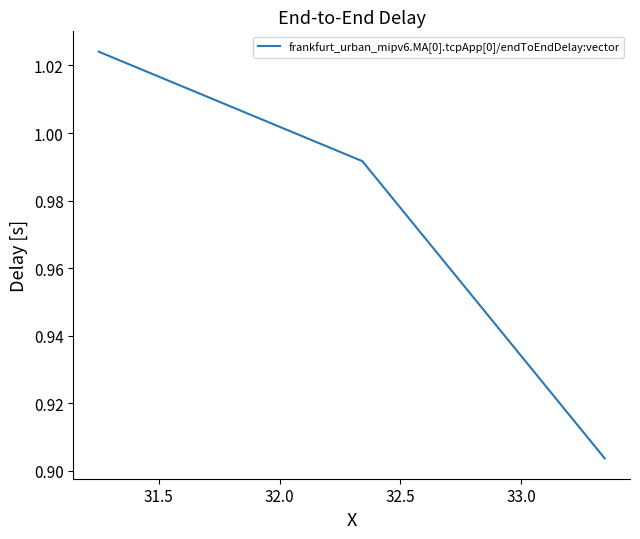

What is the sum of all values?

2.9